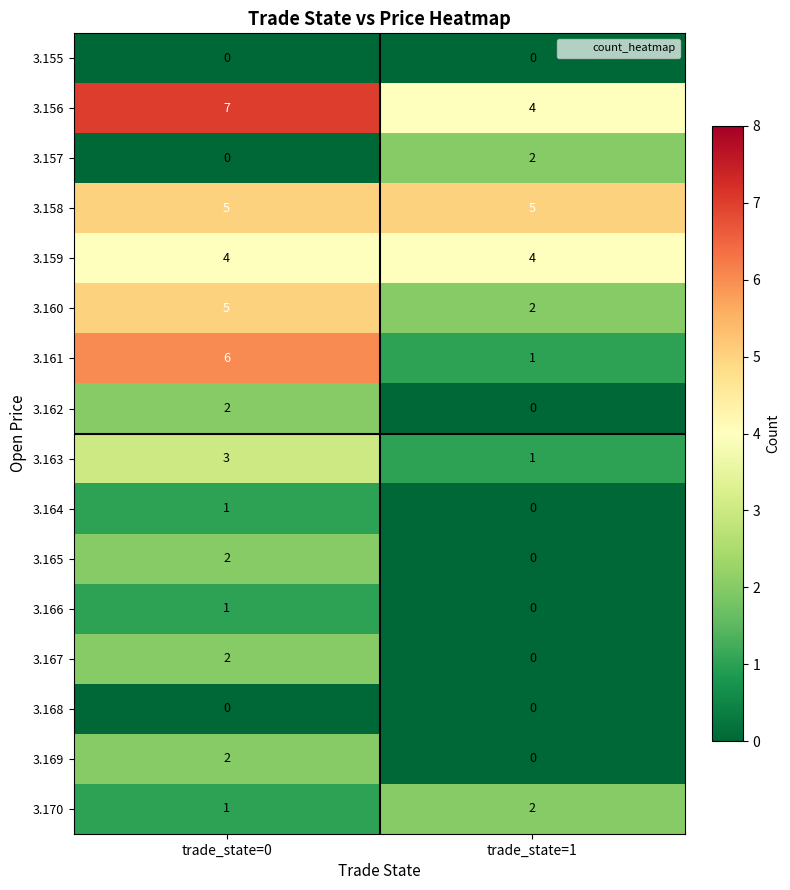

Which category has the highest value in the 3.157 series?

trade_state=1